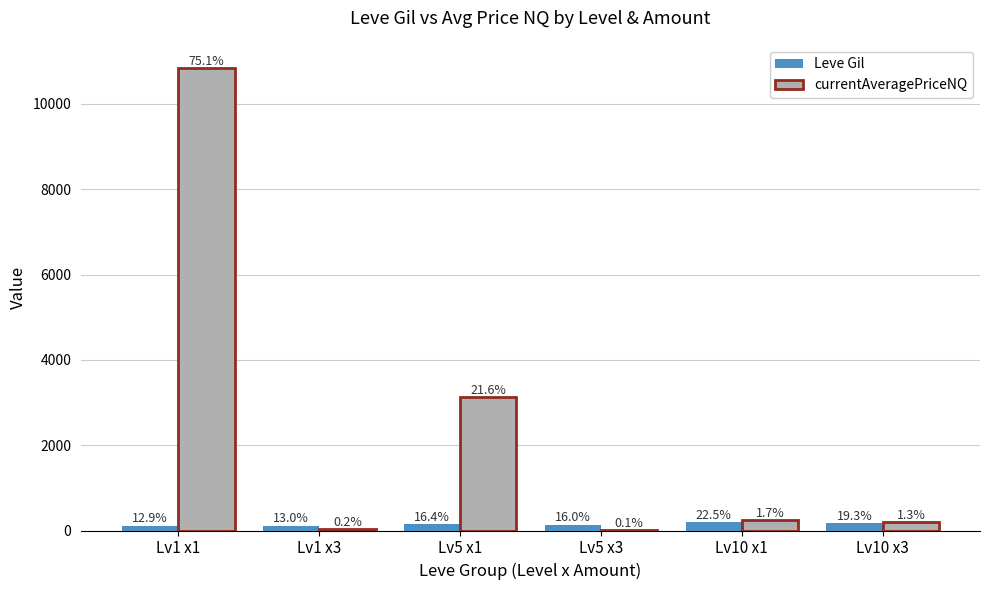

What are all the series names shown in the legend?

Leve Gil, currentAveragePriceNQ